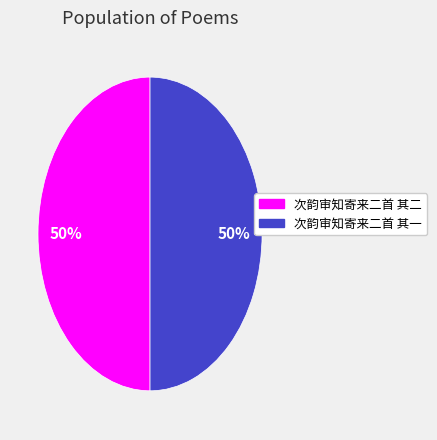

To the nearest percent, what is the combined percentage of 次韵审知寄来二首 其一 and 次韵审知寄来二首 其二?

100%